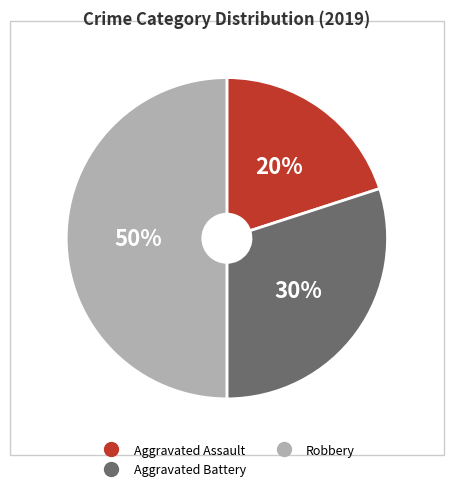

To the nearest percent, what is the average slice percentage?

33%